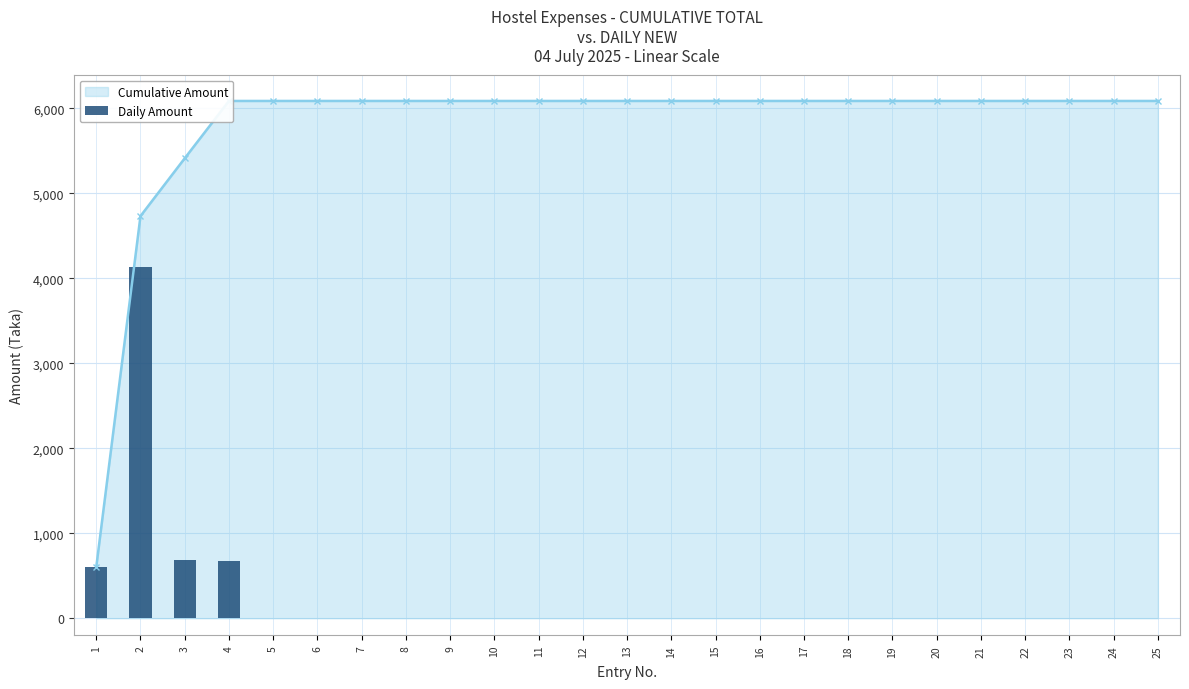

List the labels in order of value, smallest first.

5, 6, 7, 8, 9, 10, 11, 12, 13, 14, 15, 16, 17, 18, 19, 20, 21, 22, 23, 24, 25, 1, 4, 3, 2